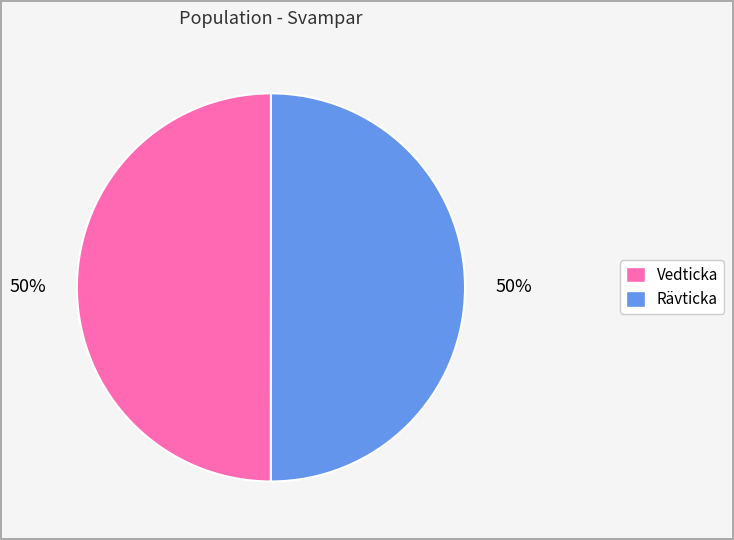

To the nearest percent, what portion does Rävticka represent?

50%